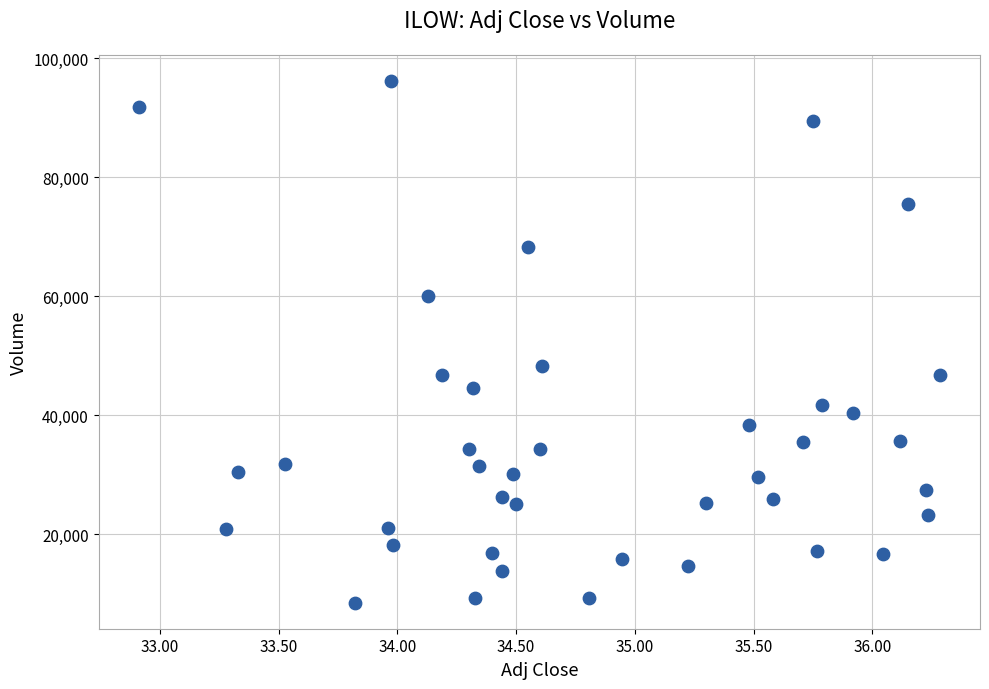

What Y value in the scatter plot is closest to 52350?

48300